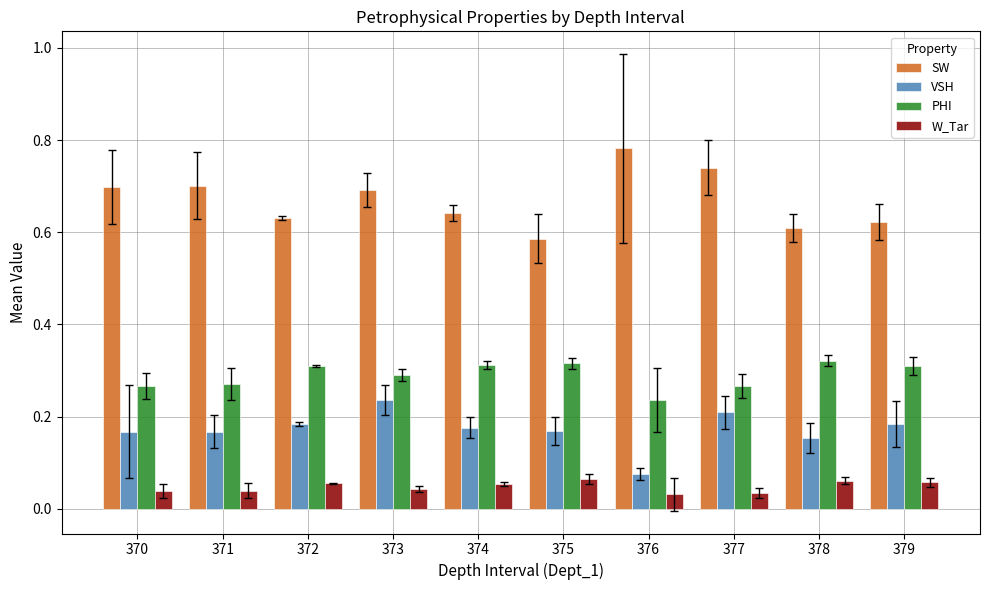

At which label does SW reach its minimum?

375